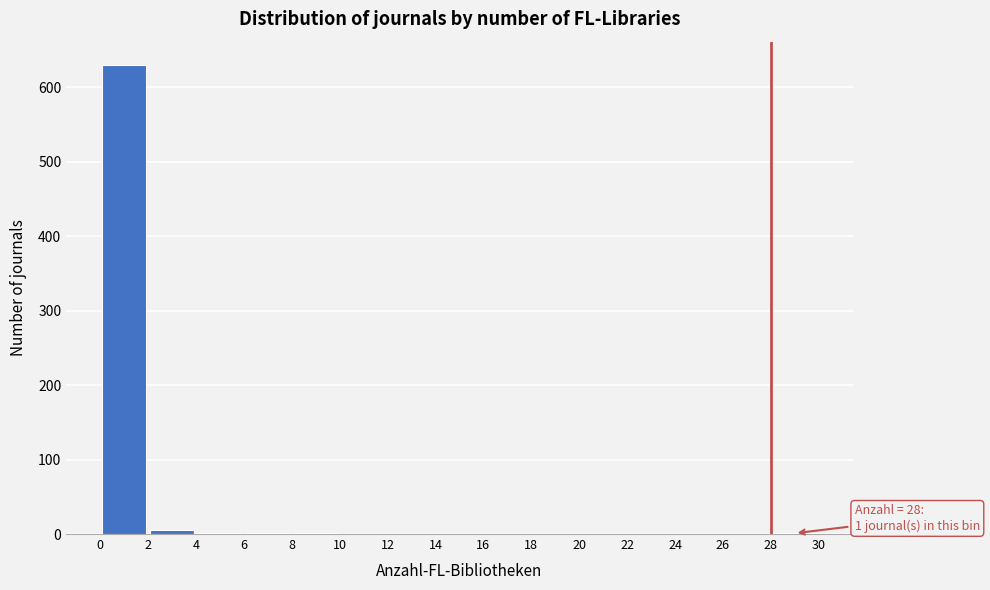

Over which range of the x-axis is the bar tallest?

0 to 2